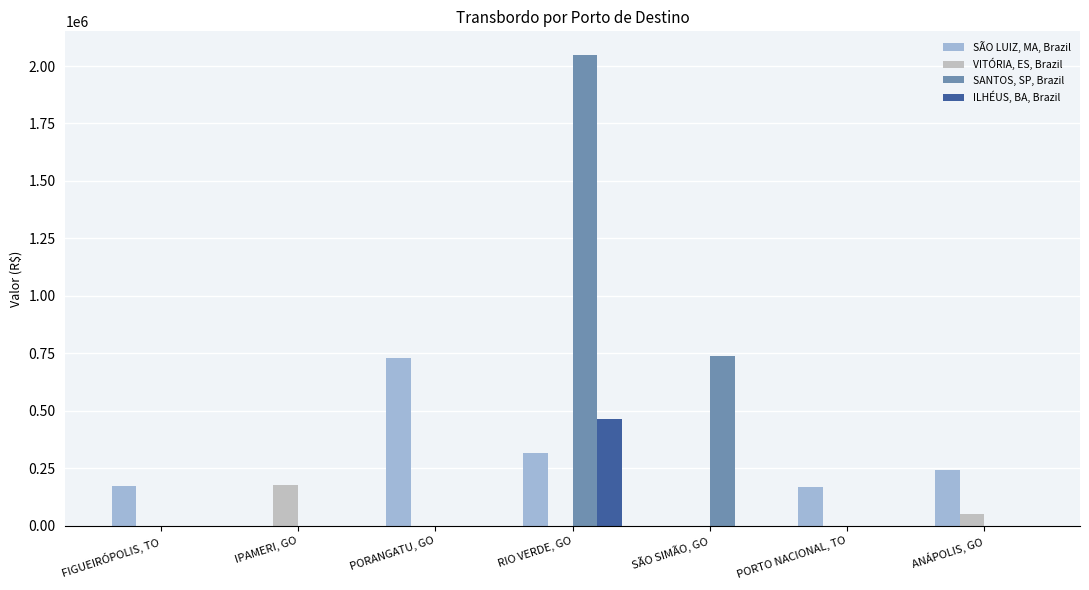

True or false: ILHÉUS, BA, Brazil has a value of -146969.3 at PORANGATU, GO.

False